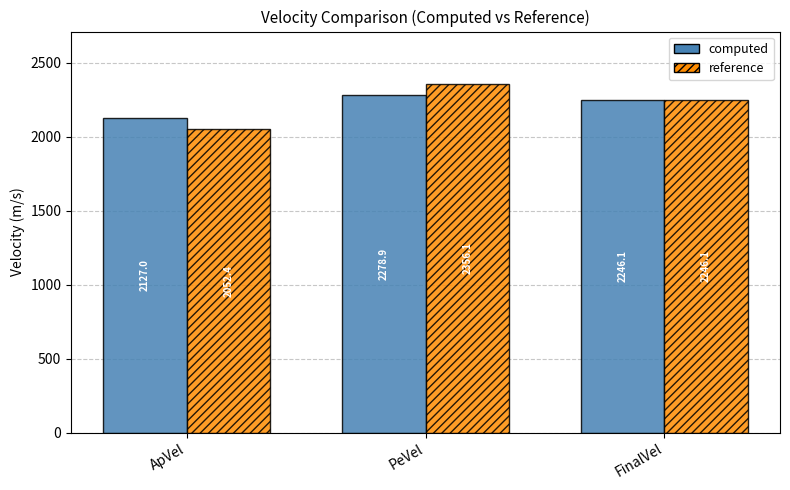

What is the average value of the reference series?

2218.2